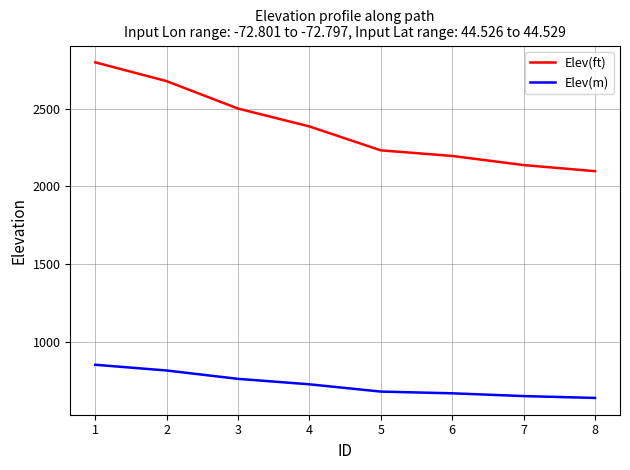

What is the average value of the Elev(m) series?

725.0